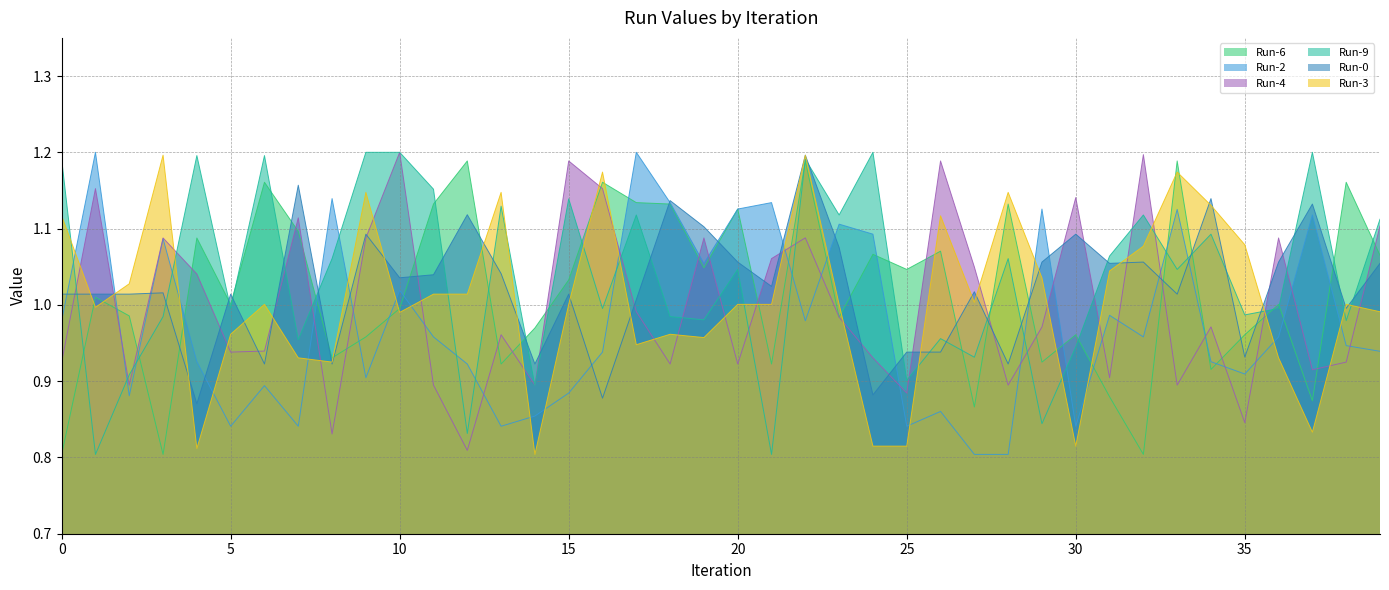

Reading left to right, what are all the values shown in this chart?

Run-6: 0.8	1.0	1.0	0.8	1.1	1.0	1.2	1.1	0.9	1.0	1.0	1.1	1.2	0.9	1.0	1.0	1.2	1.1	1.1	1.0	1.1	0.9	1.2	1.0	1.1	1.0	1.1	0.9	1.1	0.9	1.0	0.9	0.8	1.2	0.9	1.0	1.0	0.9	1.2	1.1
Run-2: 1.0	1.2	0.9	1.1	0.9	0.8	0.9	0.8	1.1	0.9	1.0	1.0	0.9	0.8	0.9	0.9	0.9	1.2	1.1	1.1	1.1	1.1	1.0	1.1	1.1	0.8	0.9	0.8	0.8	1.1	0.8	1.0	1.0	1.1	0.9	0.9	1.0	1.1	0.9	0.9
Run-4: 0.9	1.2	0.9	1.1	1.0	0.9	0.9	1.1	0.8	1.1	1.2	0.9	0.8	1.0	0.9	1.2	1.2	1.0	0.9	1.1	0.9	1.1	1.1	1.0	0.9	0.9	1.2	1.0	0.9	1.0	1.1	0.9	1.2	0.9	1.0	0.8	1.1	0.9	0.9	1.1
Run-9: 1.2	0.8	0.9	1.0	1.2	1.0	1.2	1.0	1.1	1.2	1.2	1.2	0.8	1.1	0.9	1.1	1.0	1.1	1.0	1.0	1.0	0.8	1.2	1.1	1.2	0.9	1.0	0.9	1.1	0.8	0.9	1.1	1.1	1.0	1.1	1.0	1.0	1.2	1.0	1.1
Run-0: 1.0	1.0	1.0	1.0	0.9	1.0	0.9	1.2	0.9	1.1	1.0	1.0	1.1	1.0	0.9	1.0	0.9	1.0	1.1	1.1	1.1	1.0	1.2	1.1	0.9	0.9	0.9	1.0	0.9	1.1	1.1	1.1	1.1	1.0	1.1	0.9	1.1	1.1	1.0	1.1
Run-3: 1.1	1.0	1.0	1.2	0.8	1.0	1.0	0.9	0.9	1.1	1.0	1.0	1.0	1.1	0.8	1.0	1.2	0.9	1.0	1.0	1.0	1.0	1.2	1.0	0.8	0.8	1.1	1.0	1.1	1.0	0.8	1.0	1.1	1.2	1.1	1.1	0.9	0.8	1.0	1.0